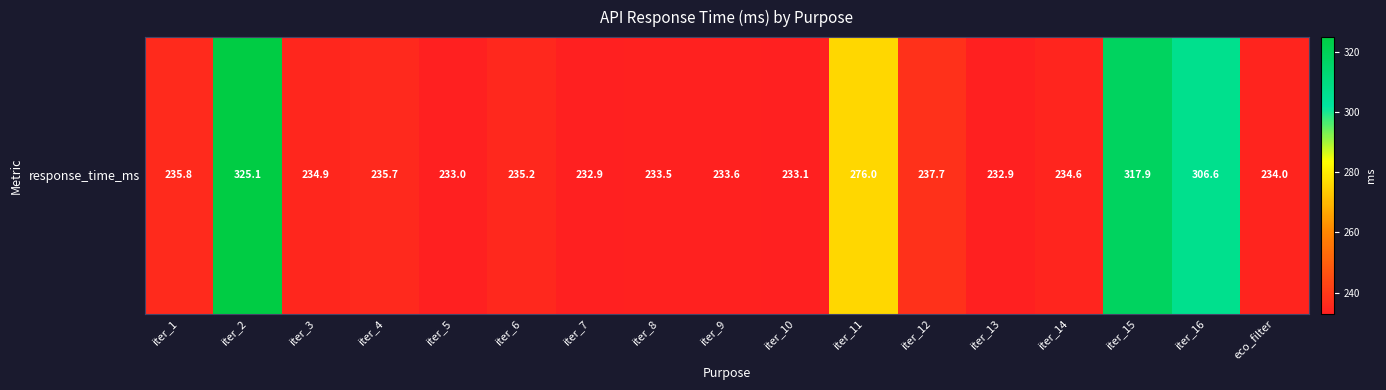

What is the difference between the values at iter_9 and eco_filter?

0.5